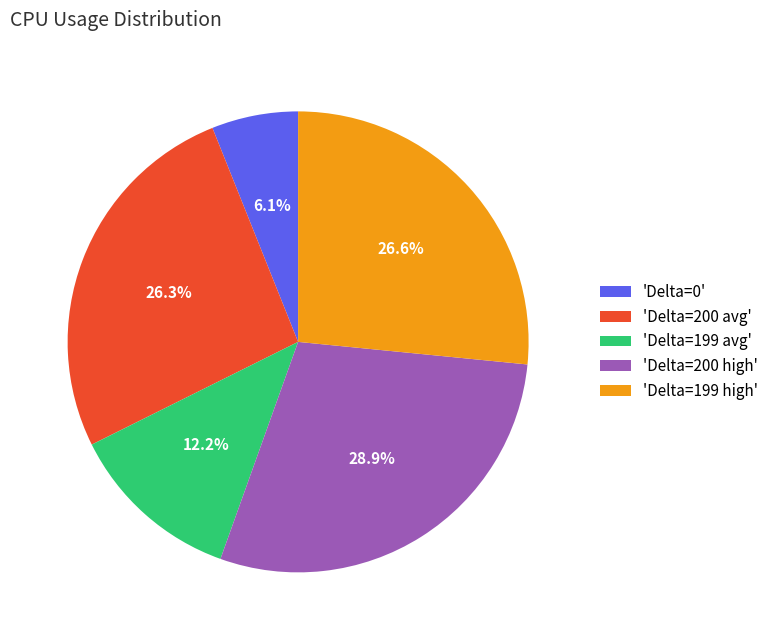

Is the sum of 'Delta=199 avg' and 'Delta=199 high' greater than half?

No